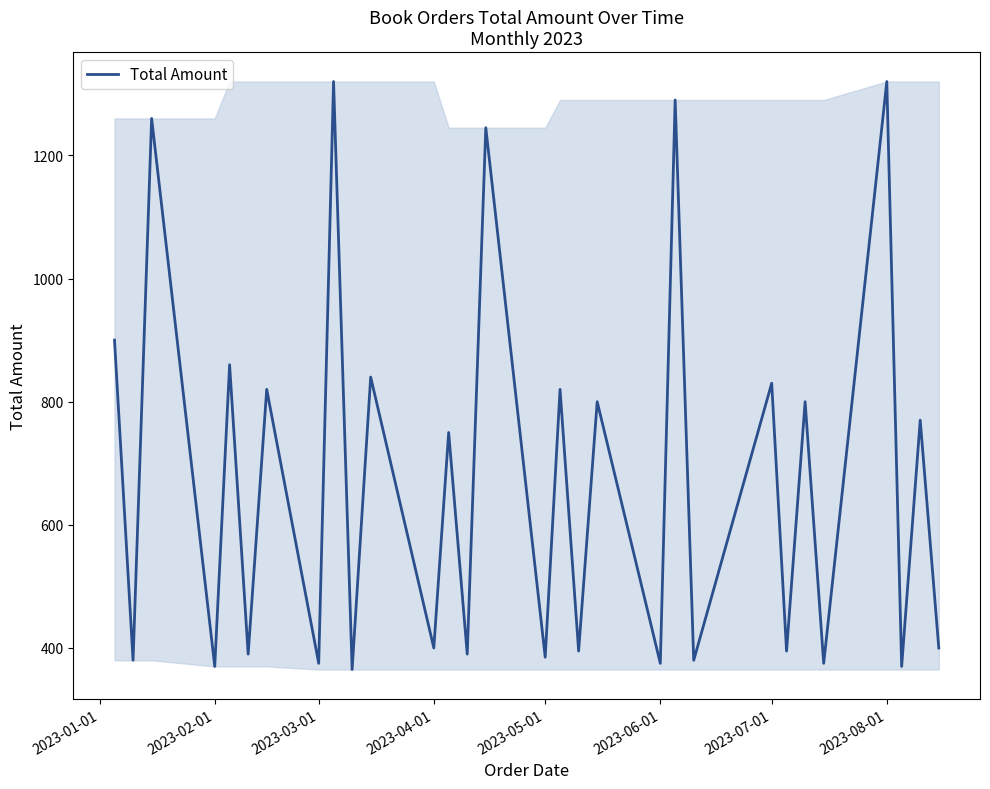

What is the maximum value shown in the chart?

1320